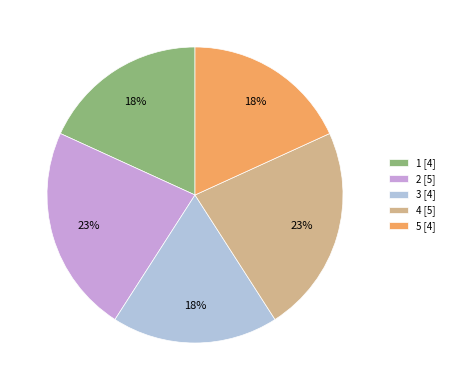

What percentage is the 1 [4] slice, to the nearest percent?

18%